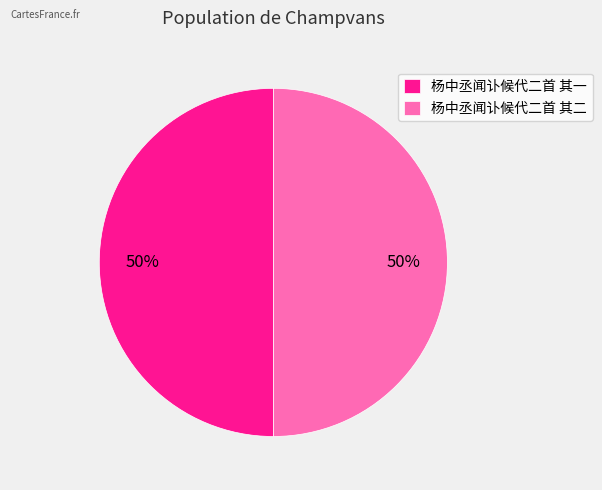

To the nearest percent, what is the average slice percentage?

50%